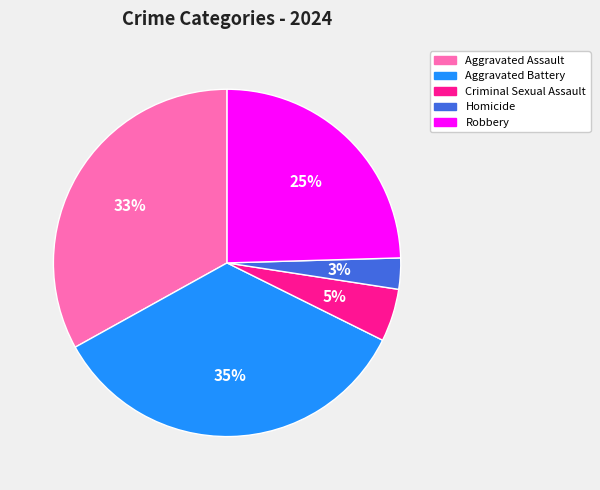

What percentage is the Homicide slice, to the nearest percent?

3%